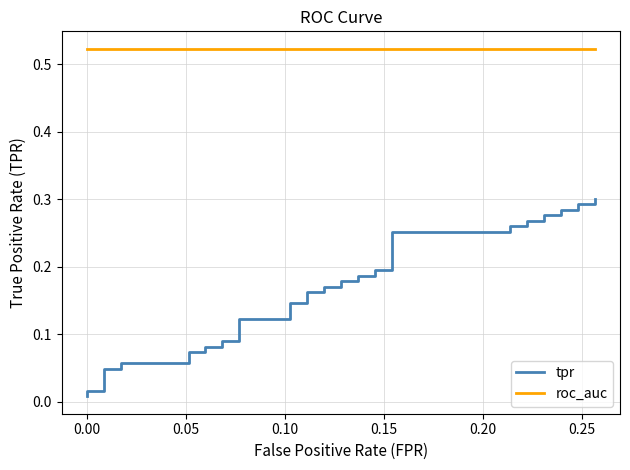

Rank the series by their average value, from highest to lowest.

roc_auc, tpr